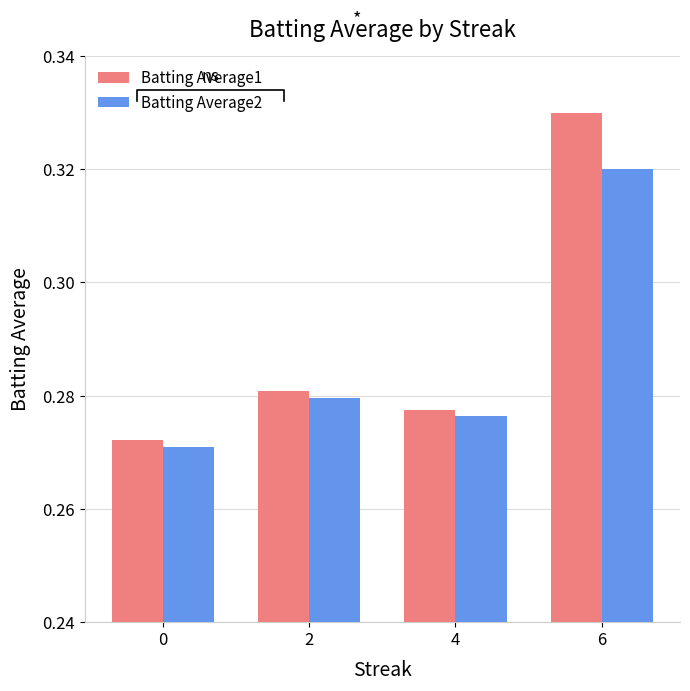

How many bars are there in total?

8